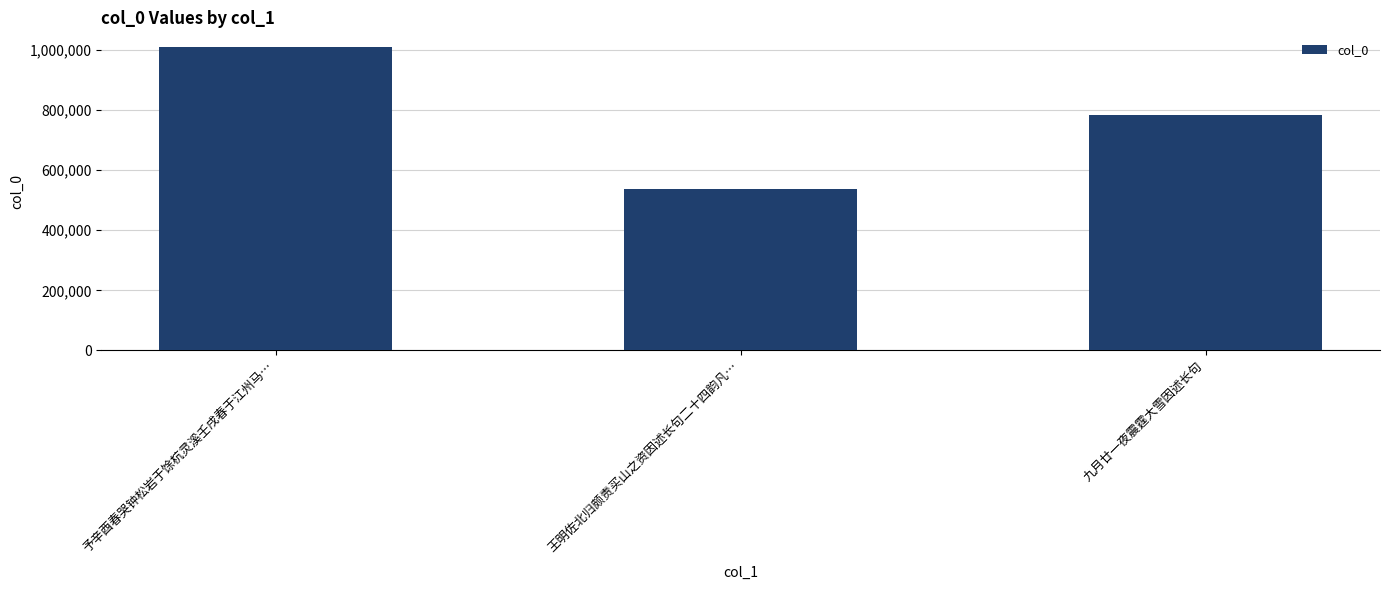

List the labels in order of value, largest first.

予辛酉春哭钟松岩于馀杭灵溪壬戌春于江州马…, 九月廿一夜震霆大雪因述长句, 王明佐北归颇责买山之资因述长句二十四韵凡…